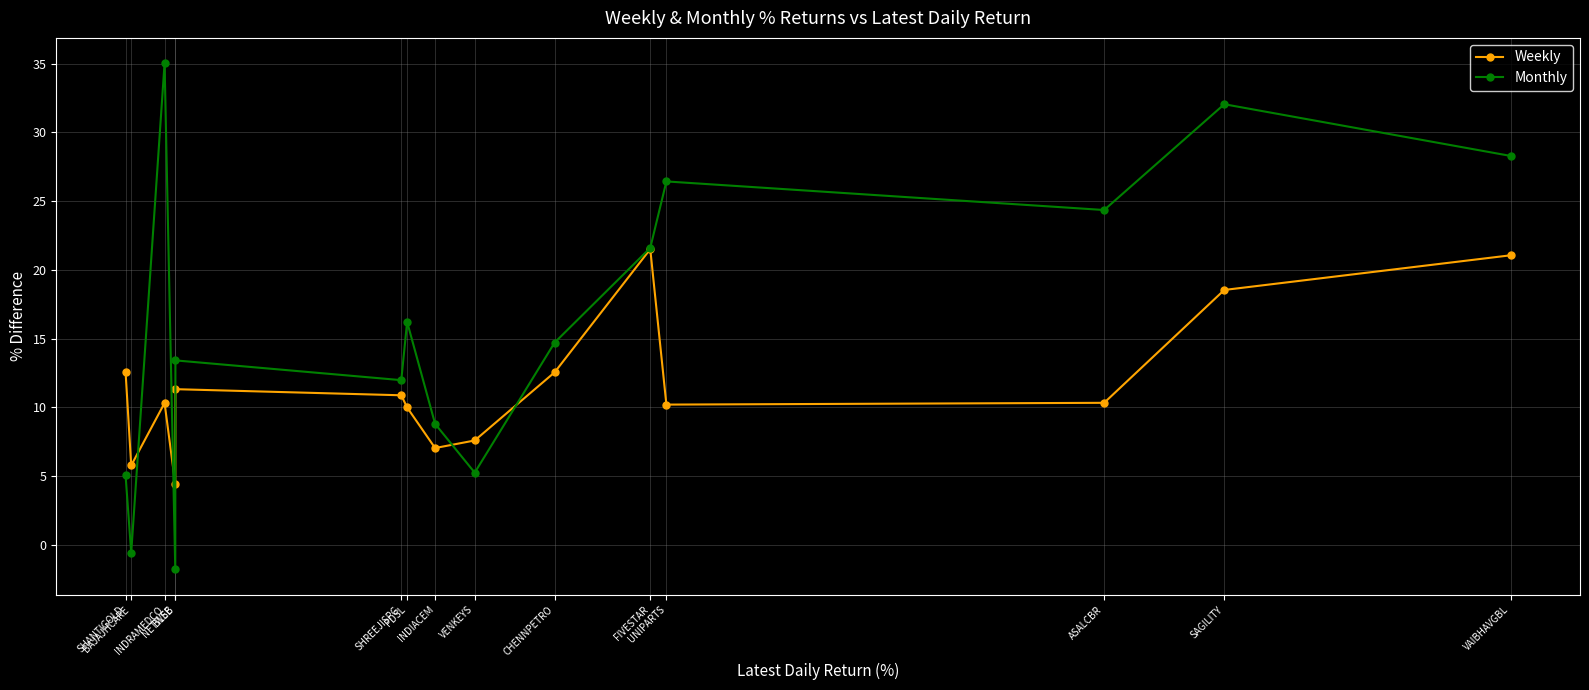

What is the maximum value for Monthly?

35.0